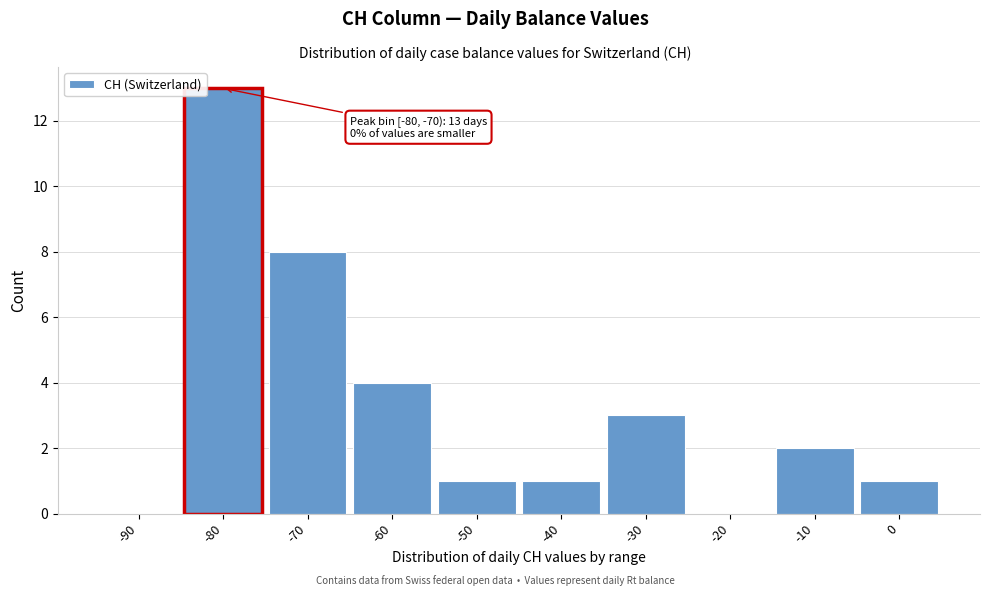

Reading left to right, list all the values displayed in this chart.

-90=0	-80=13	-70=8	-60=4	-50=1	-40=1	-30=3	-20=0	-10=2	0=1